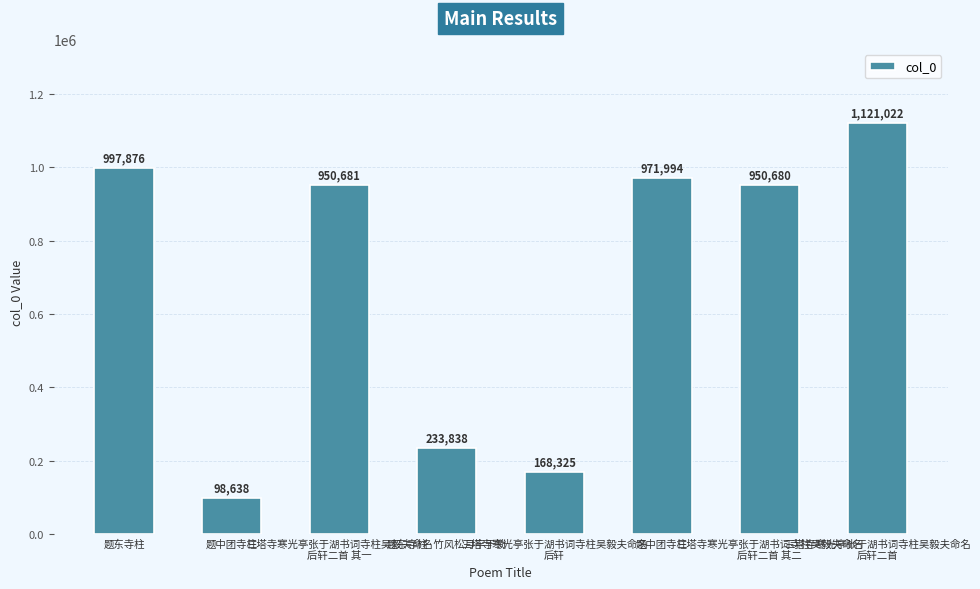

How many data points does each series have?

8